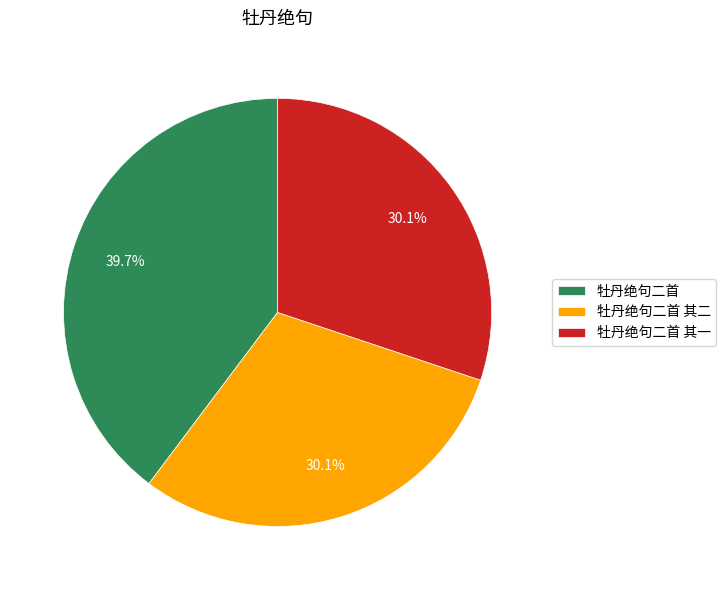

Does 牡丹绝句二首 其一 represent more than half of the total?

No